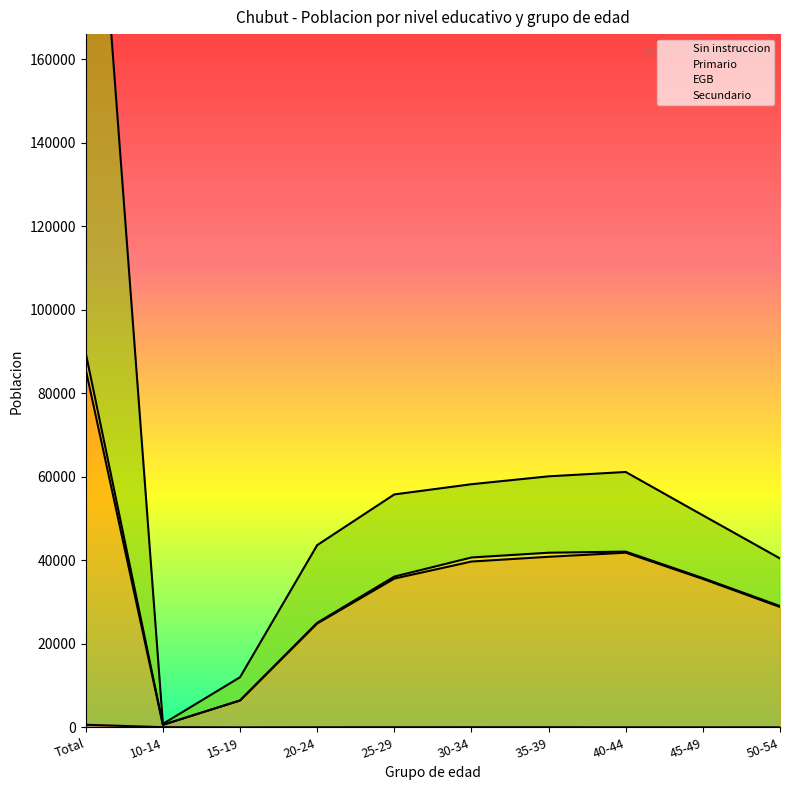

At which category is the sum across all series the highest?

Total